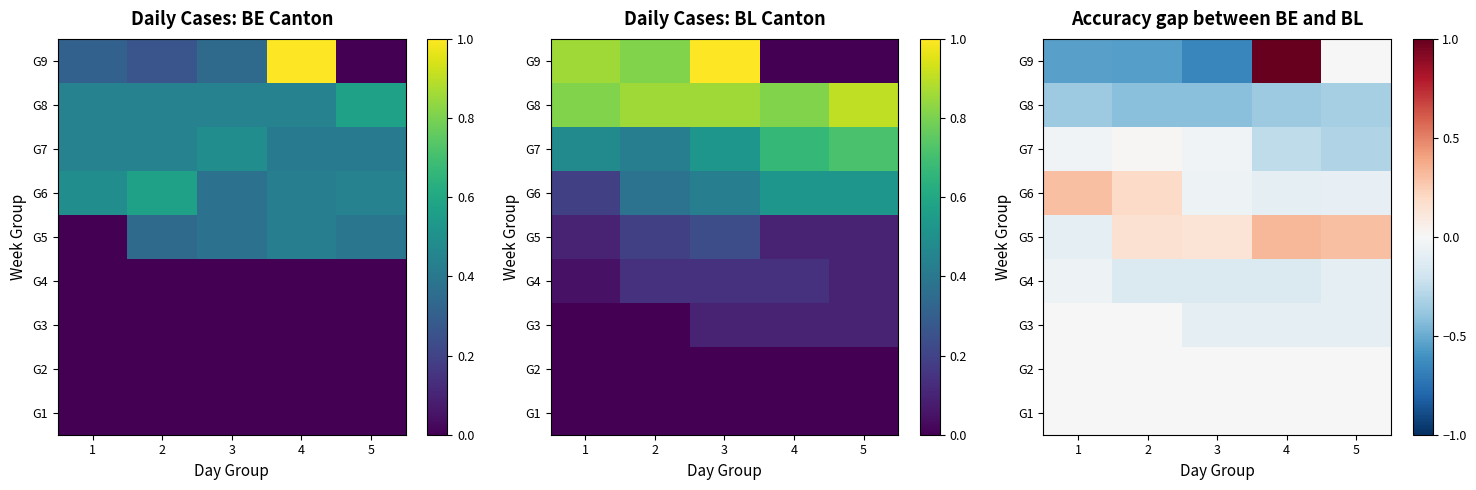

At 3, list the series in order from smallest to largest.

G9, G8, G4, G3, G6, G7, G1, G2, G5